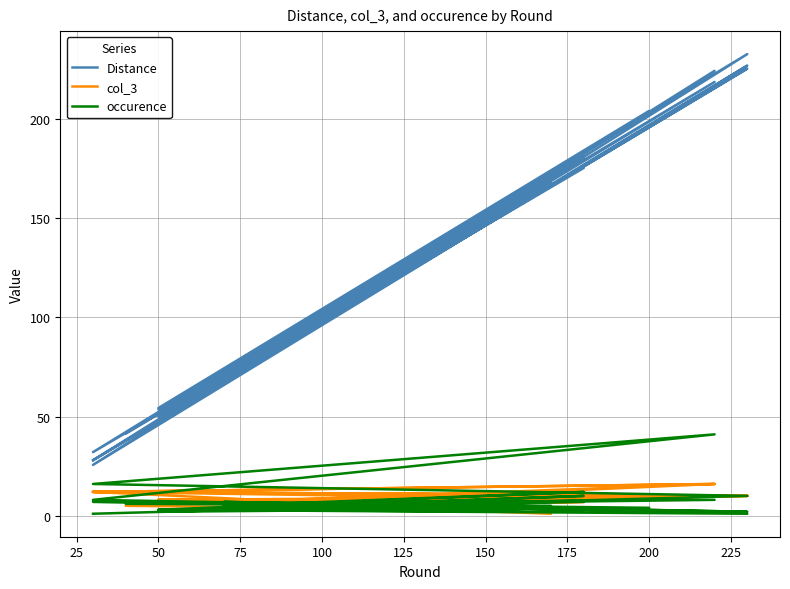

Which series has the largest total across all categories?

Distance